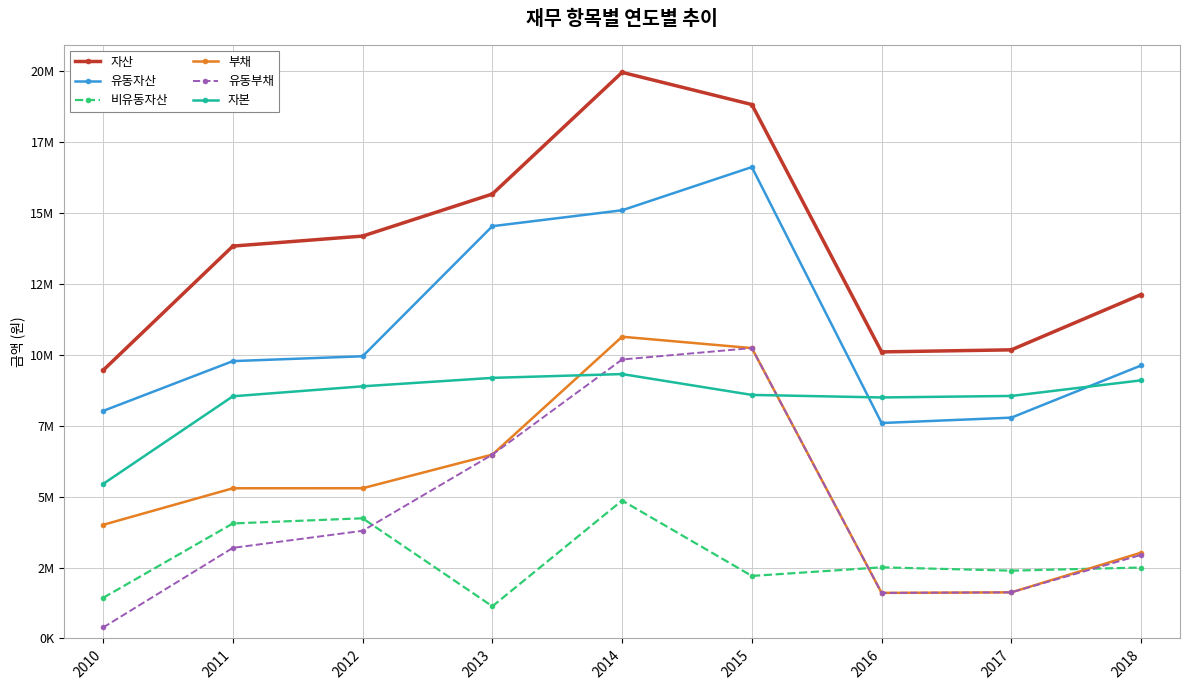

List the labels in order of 유동부채 value, smallest first.

2010, 2016, 2017, 2018, 2011, 2012, 2013, 2014, 2015